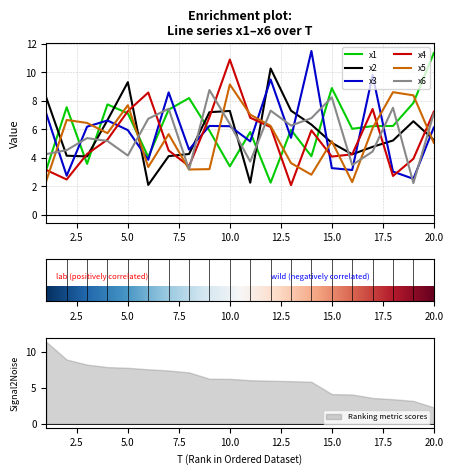

What is the lowest value of the x3 series?

2.5